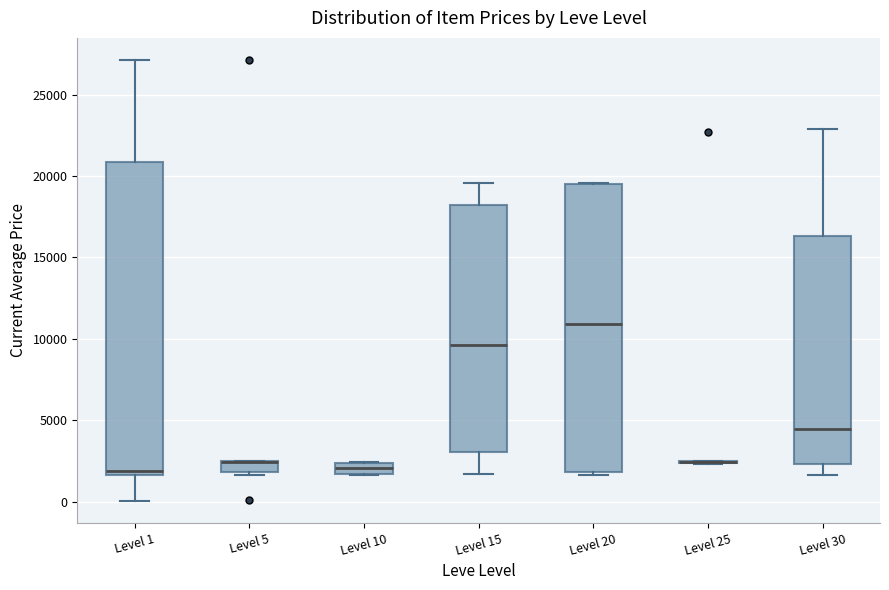

Where does the lower whisker of the box for Level 30 end on the y-axis? The values are not printed on the chart, so give them approximately, as read against the axis.

1500